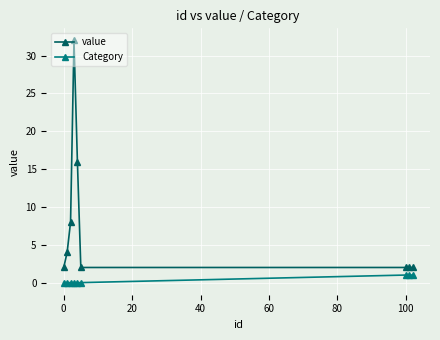

Rank the series by their maximum value, from lowest to highest.

Category, value